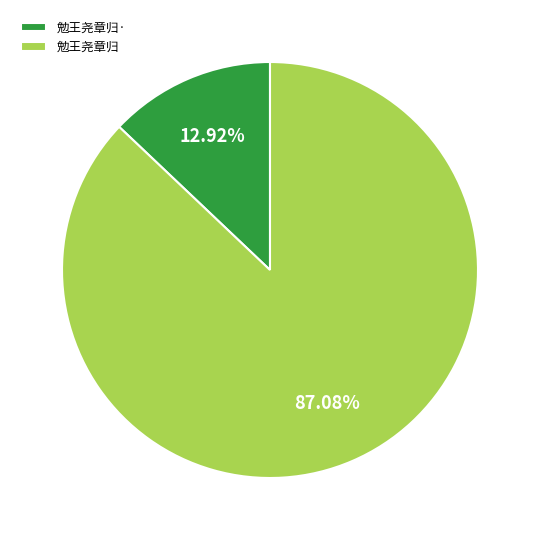

Approximately how many times larger is the value at 勉王尧章归 compared to 勉王尧章归·?

6.7